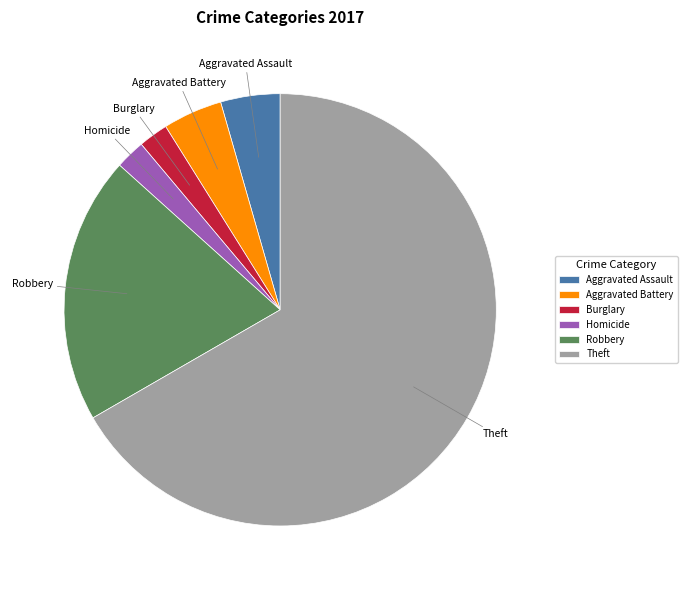

Combined, do Robbery and Homicide account for over 50%?

No